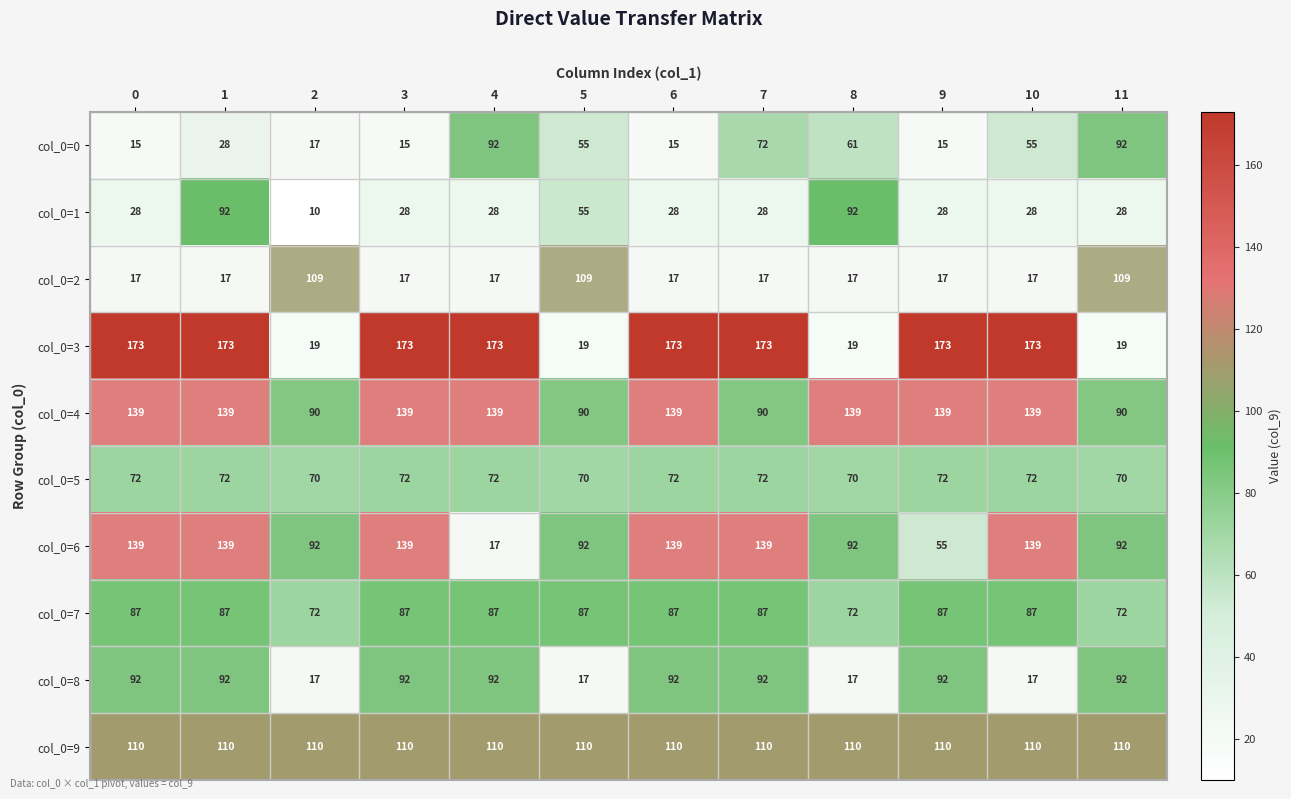

Is it true that col_0=4 equals 90 at 2?

True